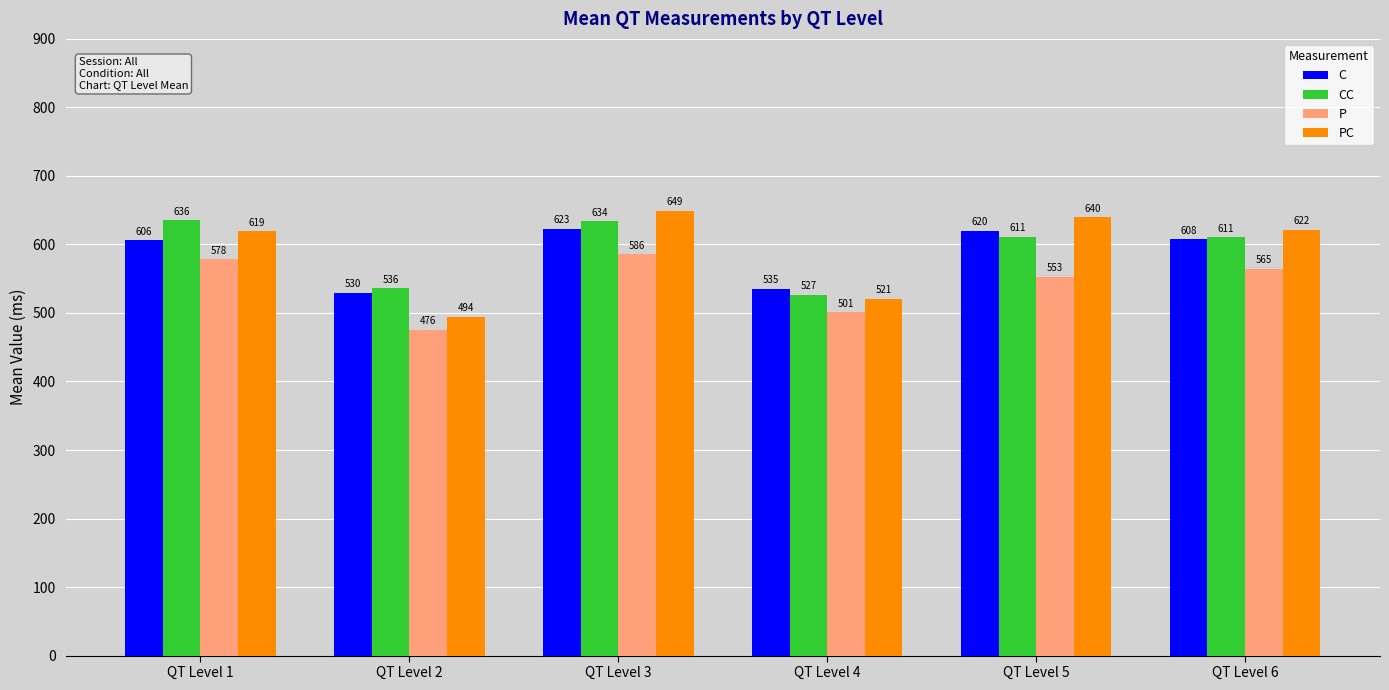

How many data points in P are above 564?

3